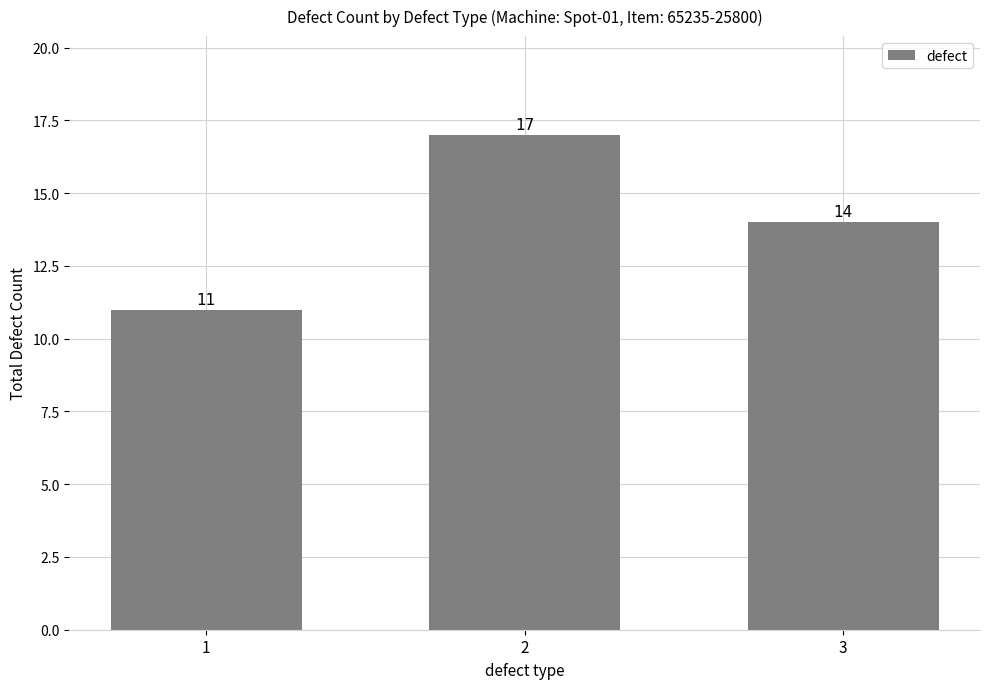

Reading right to left, extract all data points from this chart.

14	17	11